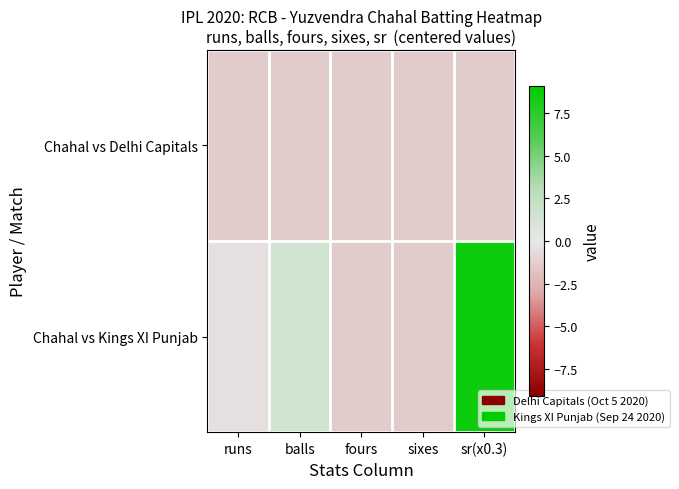

Which label corresponds to the largest value in the chart?

sr(x0.3)